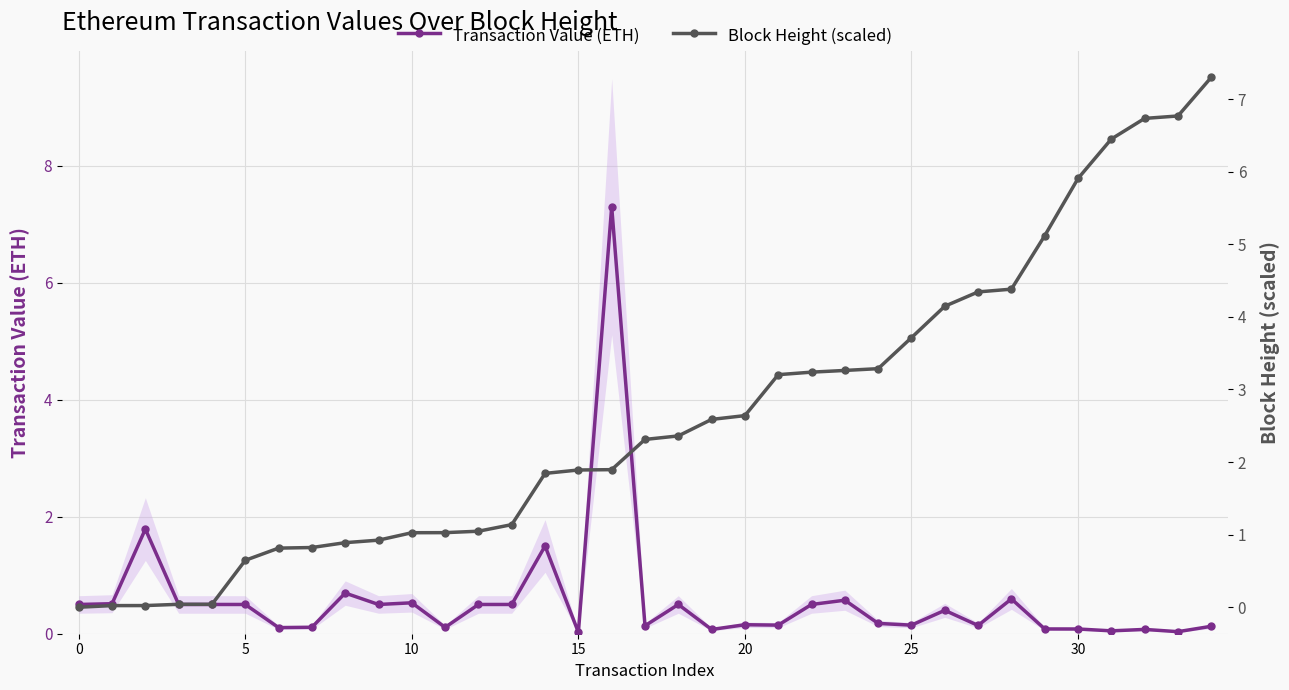

The Transaction Value (ETH) series shows 0.1 at 30. True or false?

True